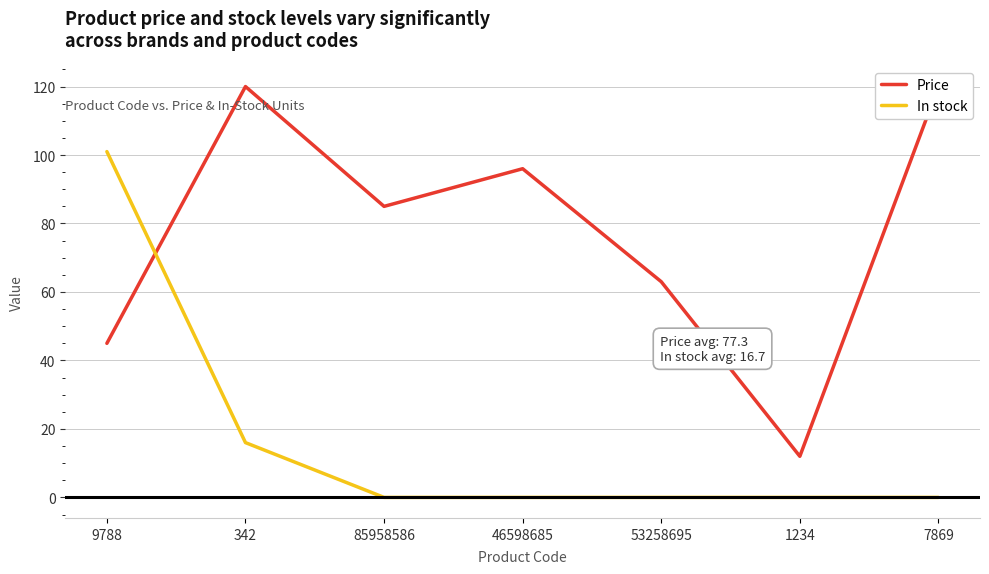

Where does the Price series first go above 85?

342